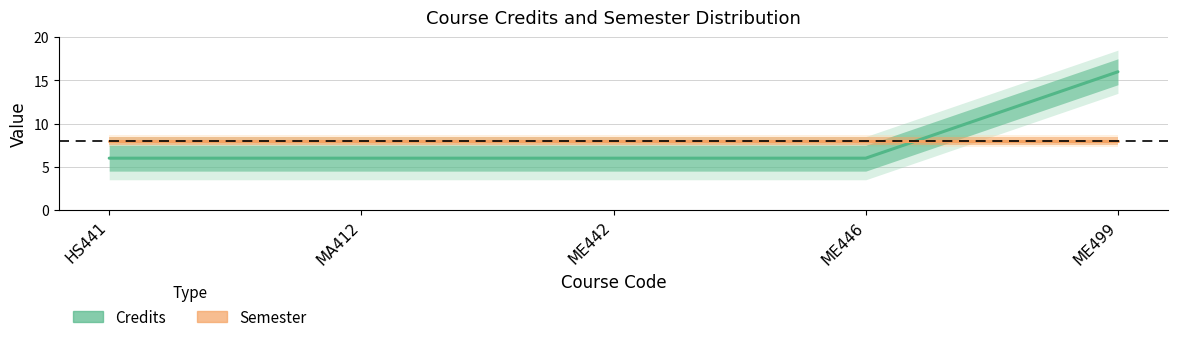

True or false: Semester has more than 0 interior local peaks.

False